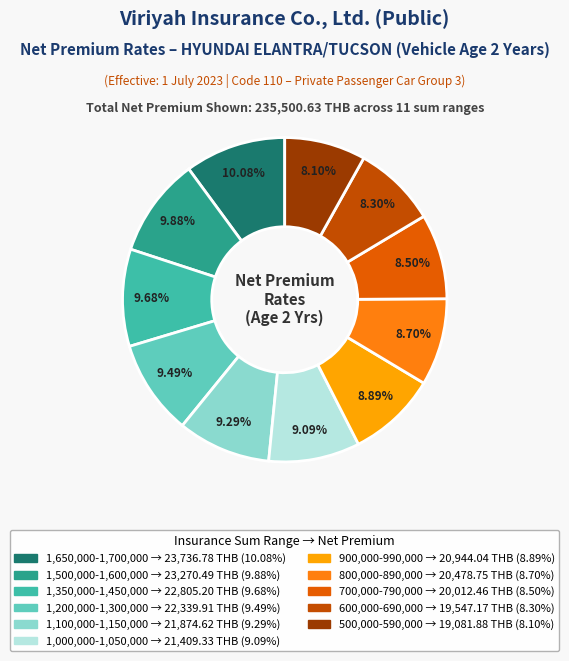

Combined, do 500,000-590,000 and 1,500,000-1,600,000 account for over 50%?

No